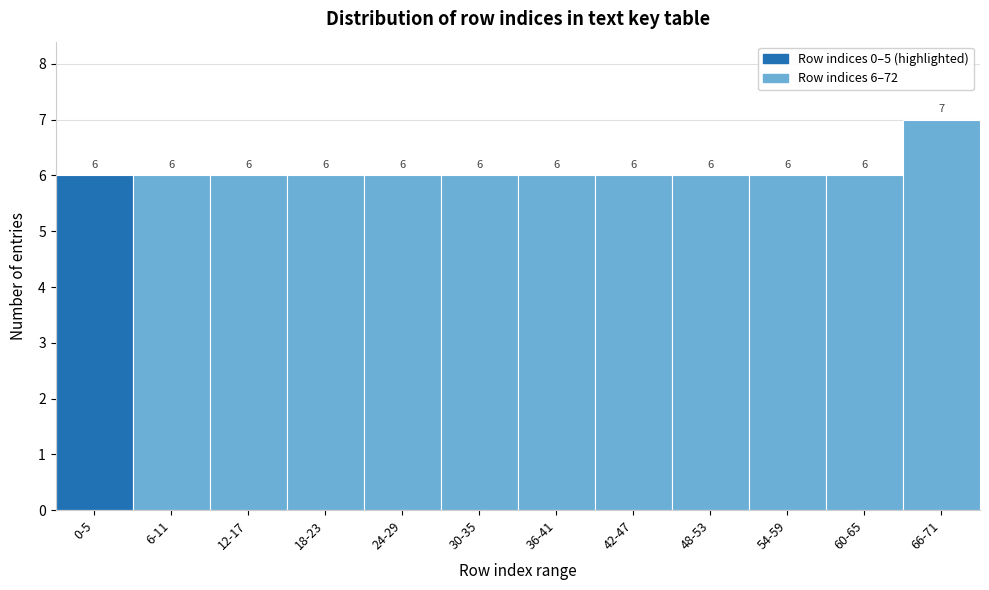

Reading left to right, list all the values displayed in this chart.

0-5=6	6-11=6	12-17=6	18-23=6	24-29=6	30-35=6	36-41=6	42-47=6	48-53=6	54-59=6	60-65=6	66-71=7